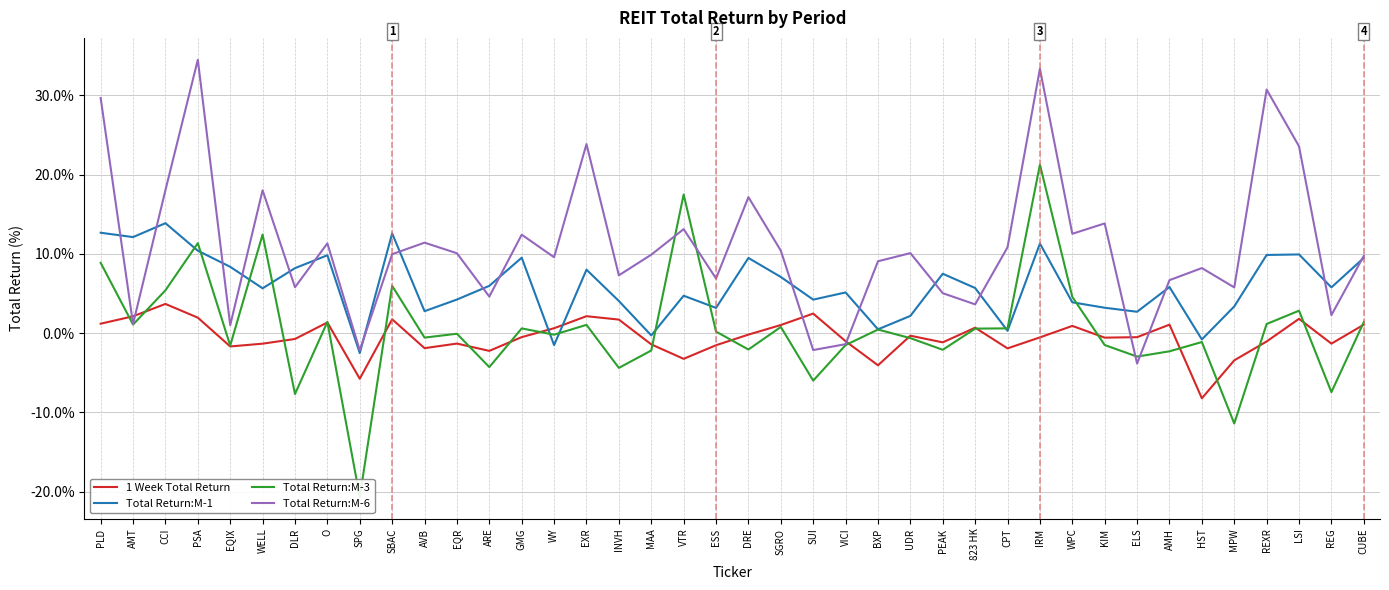

How many negative values does the 1 Week Total Return series have?

24